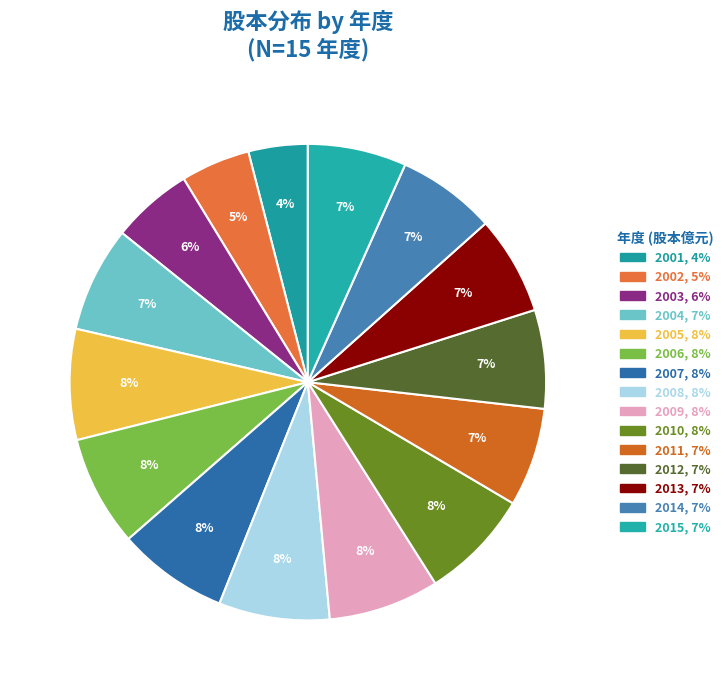

Which slice is the smallest?

2001